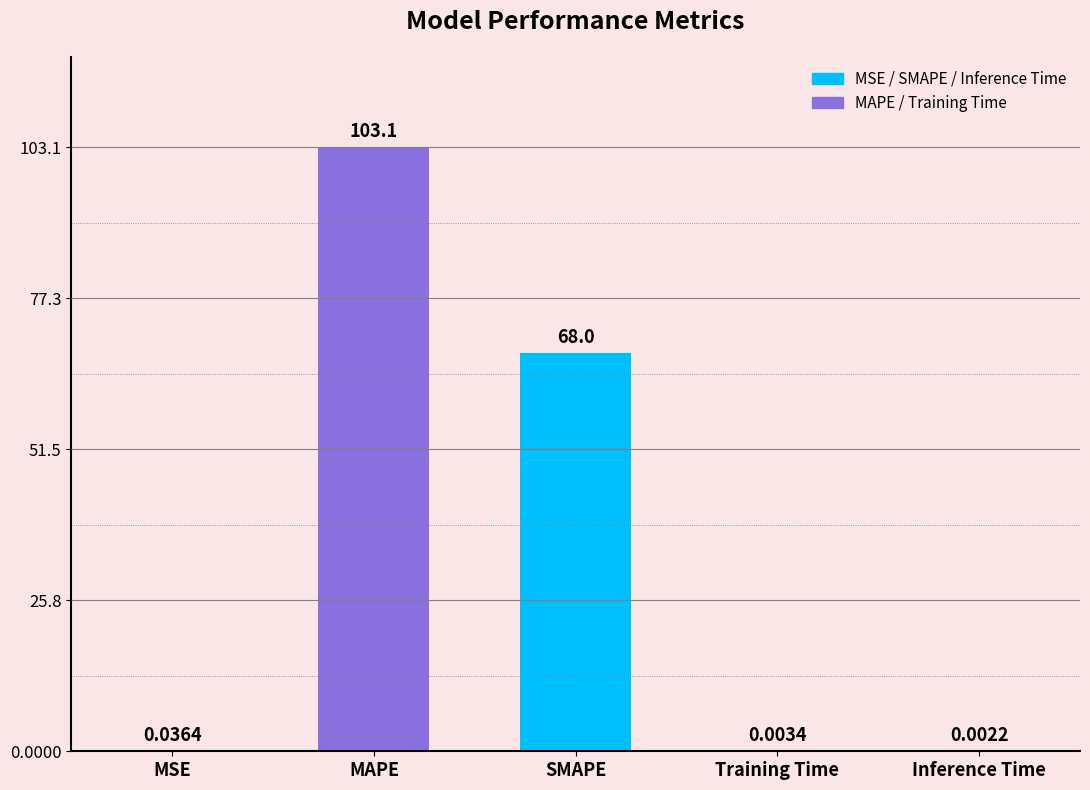

What is the sum of all values?

171.2